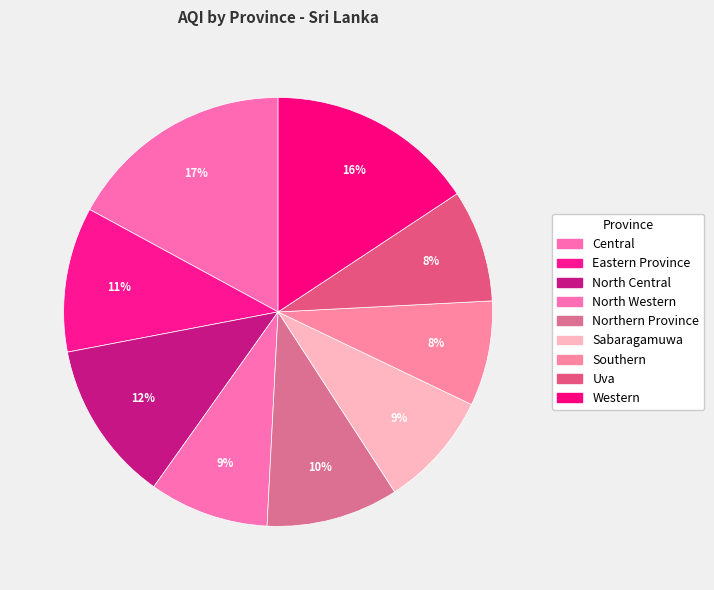

How many slices are in this pie chart?

9